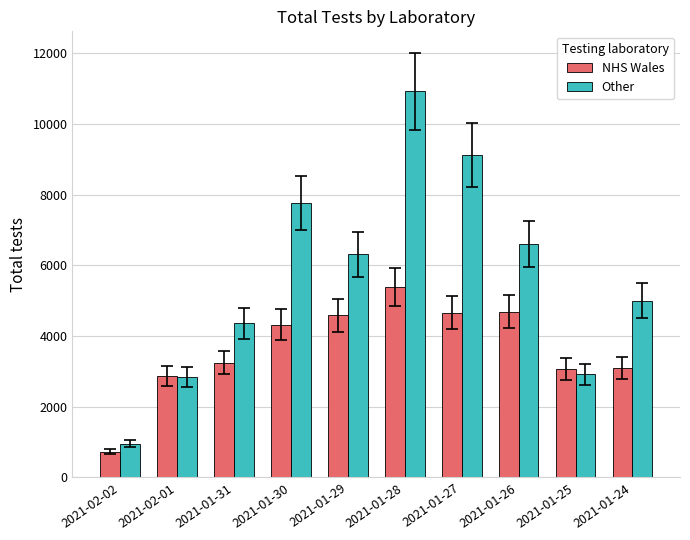

Where is Other nearest to the value 5941?

2021-01-29